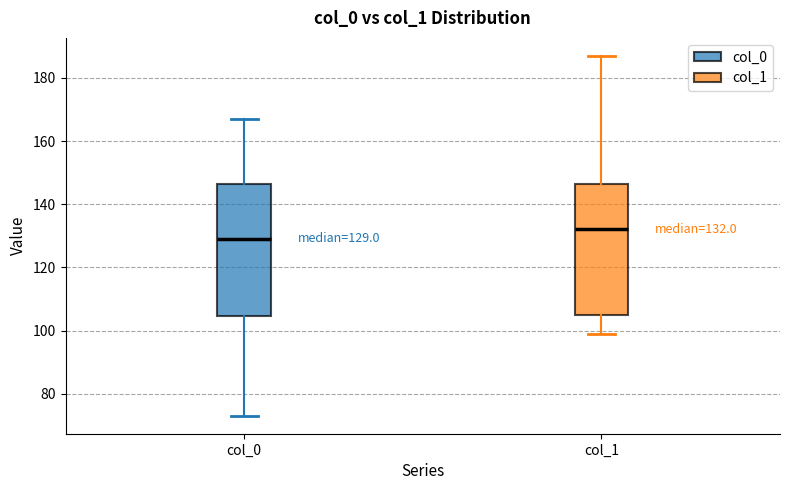

Which box has the highest median line?

col_1